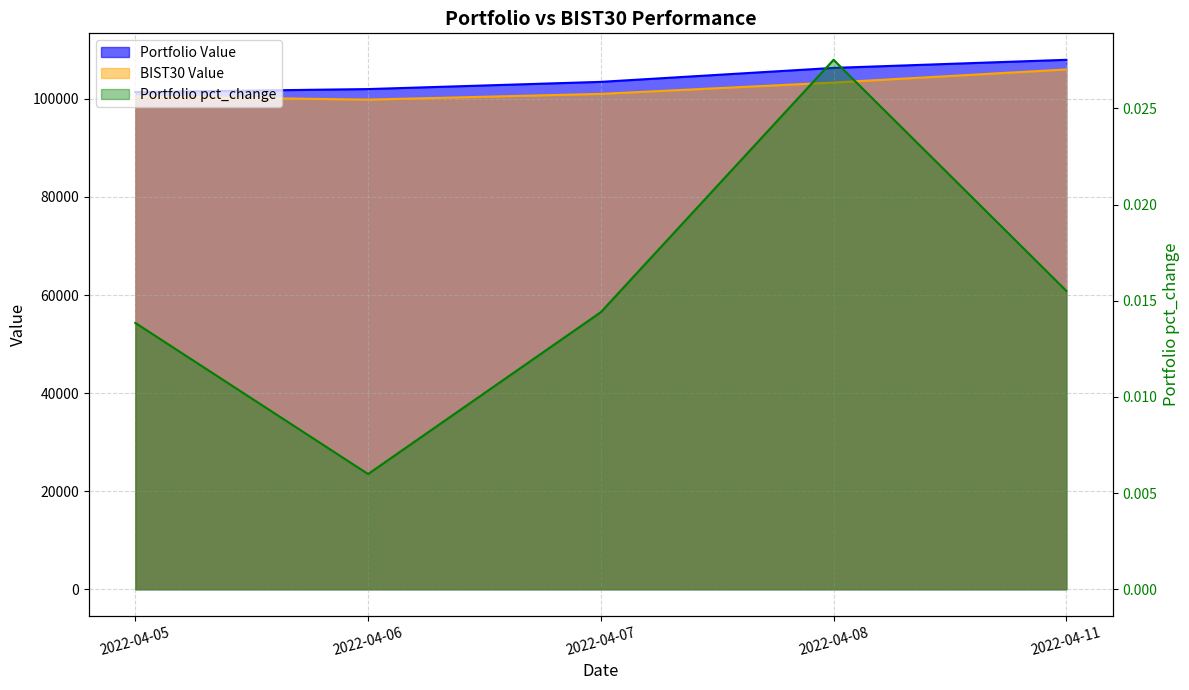

Is the value of Portfolio pct_change at 2022-04-08 greater than the value of BIST30 Value at 2022-04-08?

No